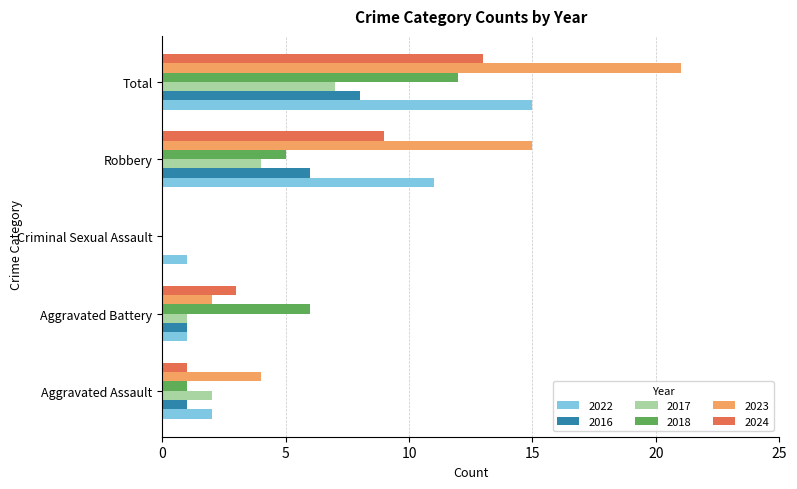

At which category does the chart reach its peak across all series?

Total